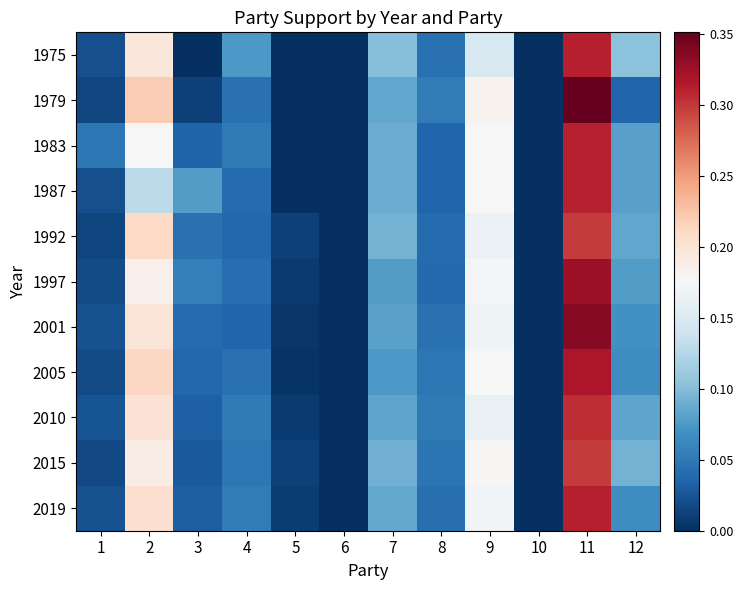

Reading left to right, what are all the values shown in this chart?

1975: 1=0.0	2=0.2	3=0.0	4=0.1	5=0.0	6=0.0	7=0.1	8=0.0	9=0.1	10=0.0	11=0.3	12=0.1
1979: 1=0.0	2=0.2	3=0.0	4=0.0	5=0.0	6=0.0	7=0.1	8=0.1	9=0.2	10=0.0	11=0.4	12=0.0
1983: 1=0.0	2=0.2	3=0.0	4=0.1	5=0.0	6=0.0	7=0.1	8=0.0	9=0.2	10=0.0	11=0.3	12=0.1
1987: 1=0.0	2=0.1	3=0.1	4=0.0	5=0.0	6=0.0	7=0.1	8=0.0	9=0.2	10=0.0	11=0.3	12=0.1
1992: 1=0.0	2=0.2	3=0.0	4=0.0	5=0.0	6=0.0	7=0.1	8=0.0	9=0.2	10=0.0	11=0.3	12=0.1
1997: 1=0.0	2=0.2	3=0.1	4=0.0	5=0.0	6=0.0	7=0.1	8=0.0	9=0.2	10=0.0	11=0.3	12=0.1
2001: 1=0.0	2=0.2	3=0.0	4=0.0	5=0.0	6=0.0	7=0.1	8=0.0	9=0.2	10=0.0	11=0.3	12=0.1
2005: 1=0.0	2=0.2	3=0.0	4=0.0	5=0.0	6=0.0	7=0.1	8=0.0	9=0.2	10=0.0	11=0.3	12=0.1
2010: 1=0.0	2=0.2	3=0.0	4=0.1	5=0.0	6=0.0	7=0.1	8=0.1	9=0.2	10=0.0	11=0.3	12=0.1
2015: 1=0.0	2=0.2	3=0.0	4=0.0	5=0.0	6=0.0	7=0.1	8=0.0	9=0.2	10=0.0	11=0.3	12=0.1
2019: 1=0.0	2=0.2	3=0.0	4=0.1	5=0.0	6=0.0	7=0.1	8=0.0	9=0.2	10=0.0	11=0.3	12=0.1